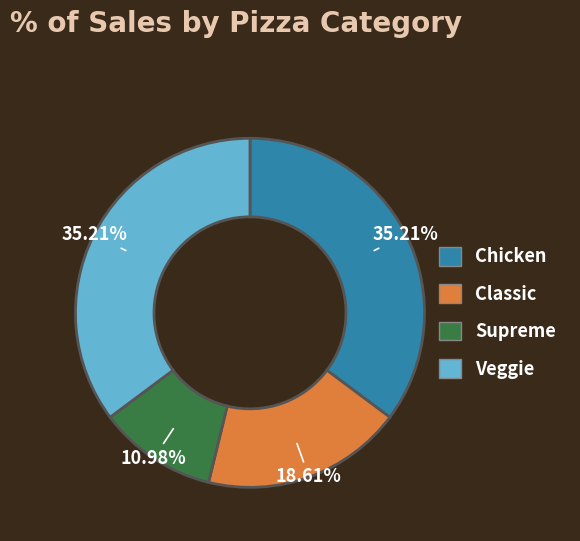

Is there a majority slice in this chart?

No